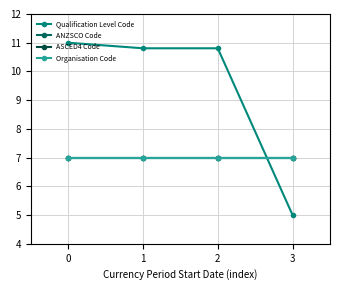

Is this an area chart (filled region under the line)?

No